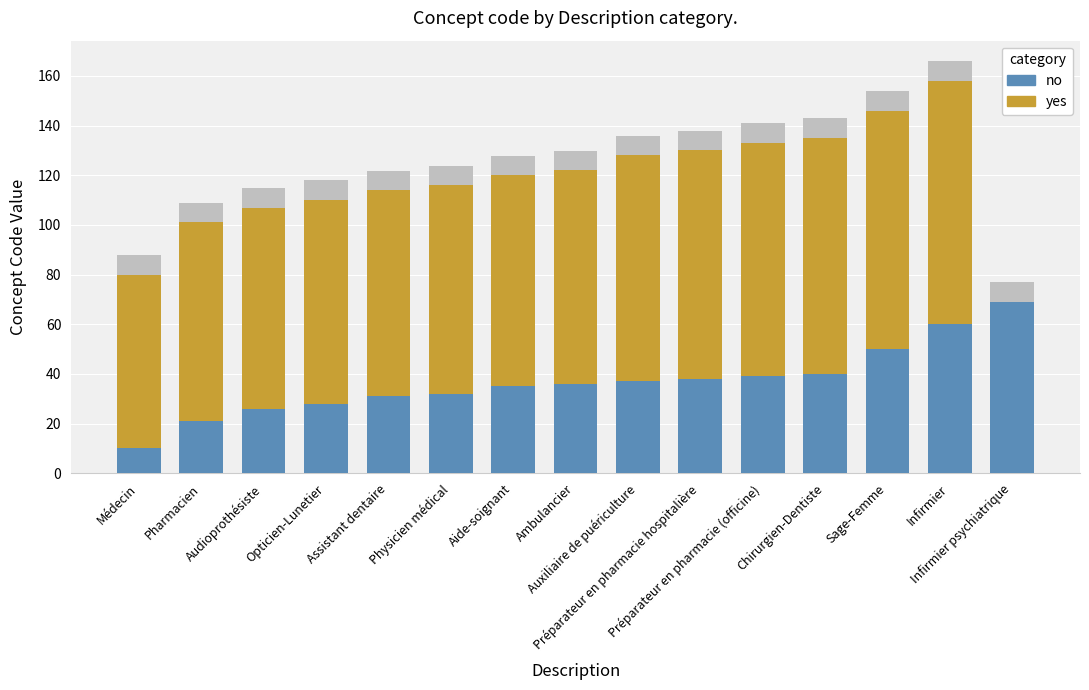

How many bars are there in each group?

2